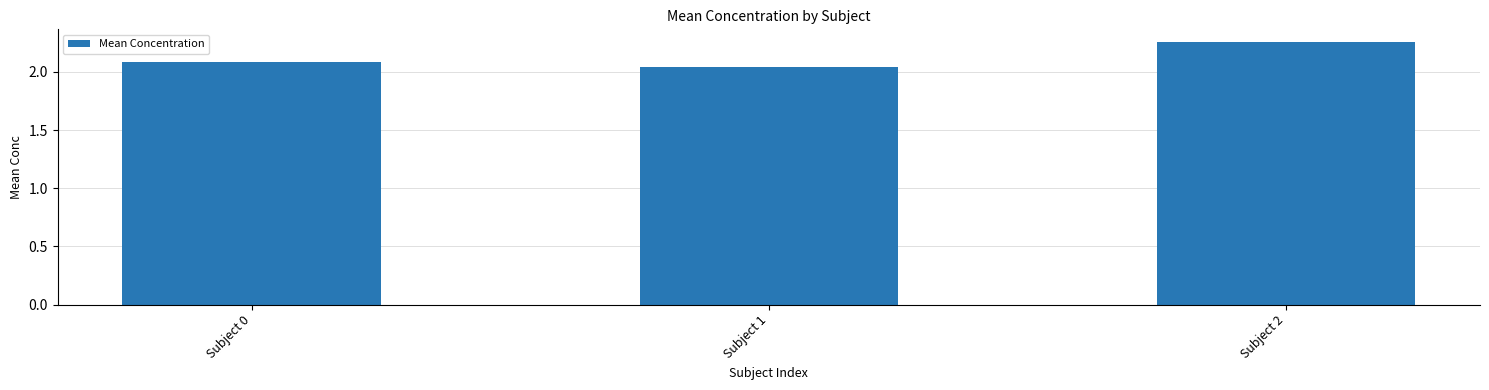

The chart shows a value of 2.1 at Subject 0. True or false?

True